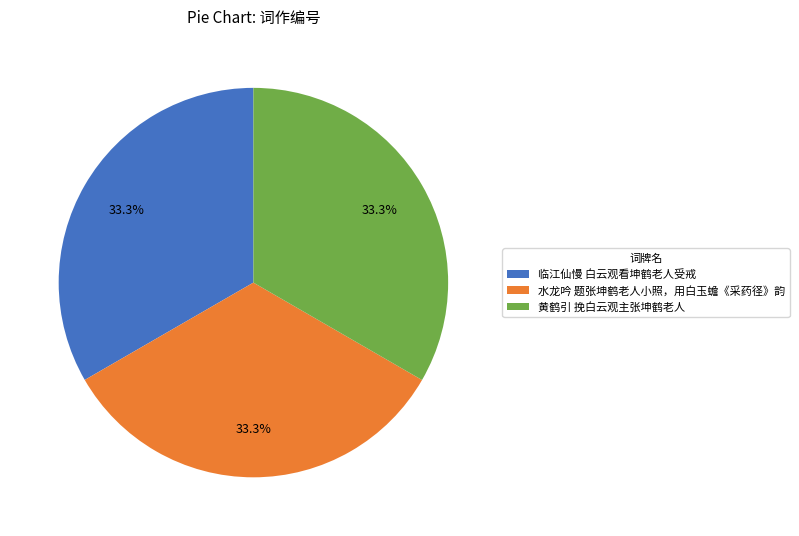

Is there any slice that represents more than half of the pie?

No